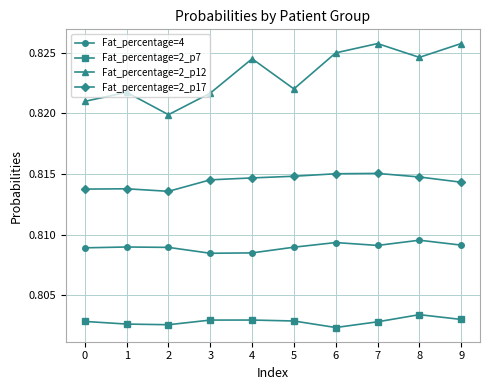

List the series in order of their overall mean, highest first.

Fat_percentage=2_p12, Fat_percentage=2_p17, Fat_percentage=4, Fat_percentage=2_p7